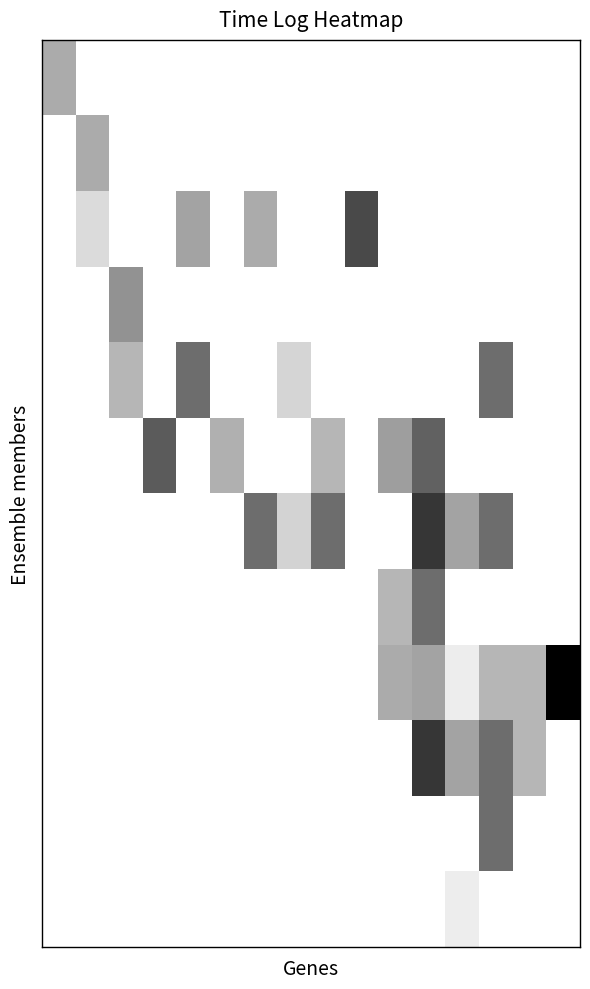

At which category is the sum across all series the highest?

11